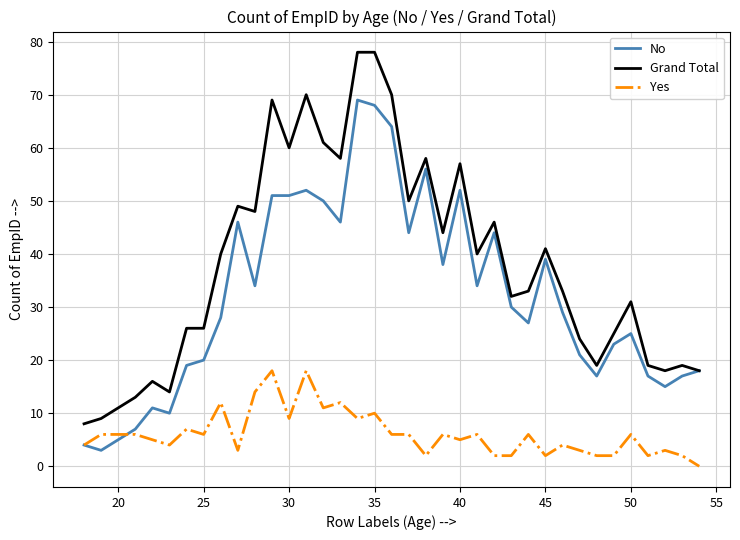

Rank the series by their average value, from lowest to highest.

Yes, No, Grand Total